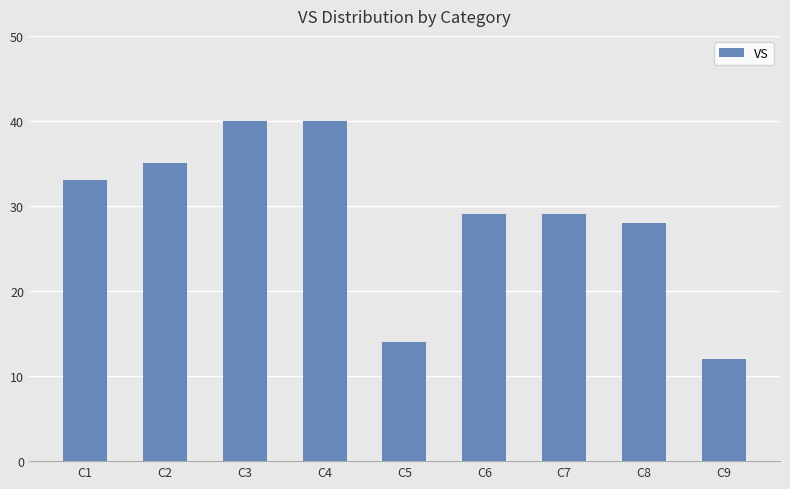

Which has a higher value, C5 or C6?

C6